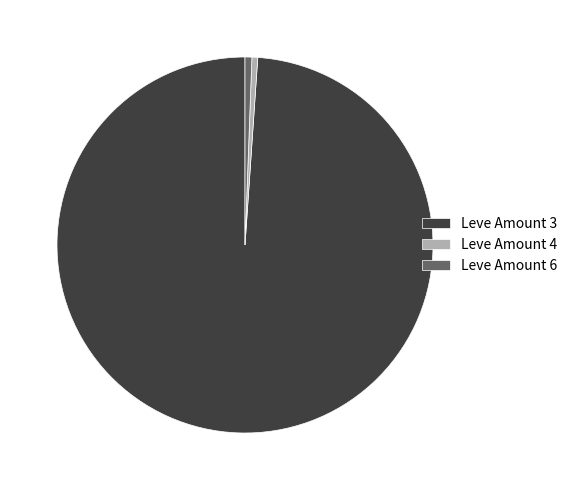

How many slices are in this pie chart?

3